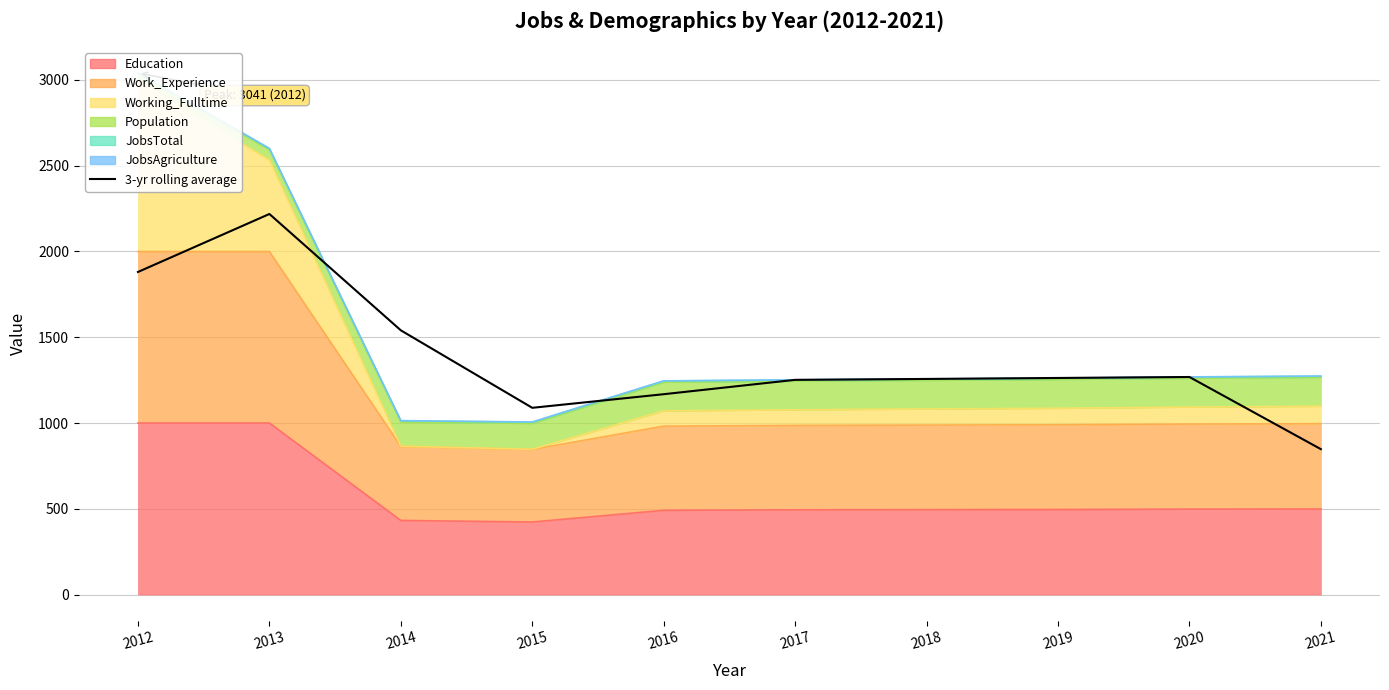

Where is the first local maximum?

2013